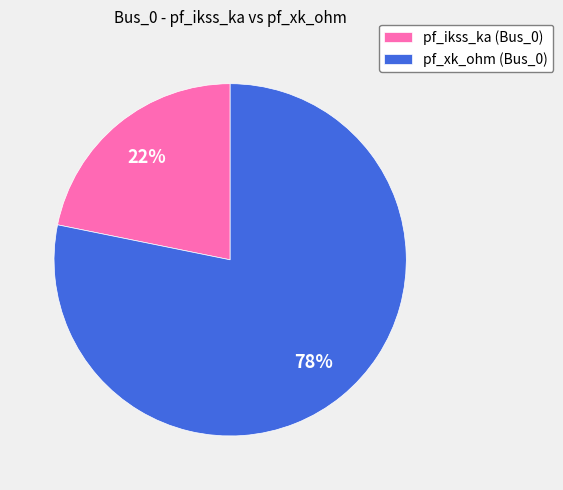

To the nearest percent, what is the difference between the largest and smallest slice percentages?

56%